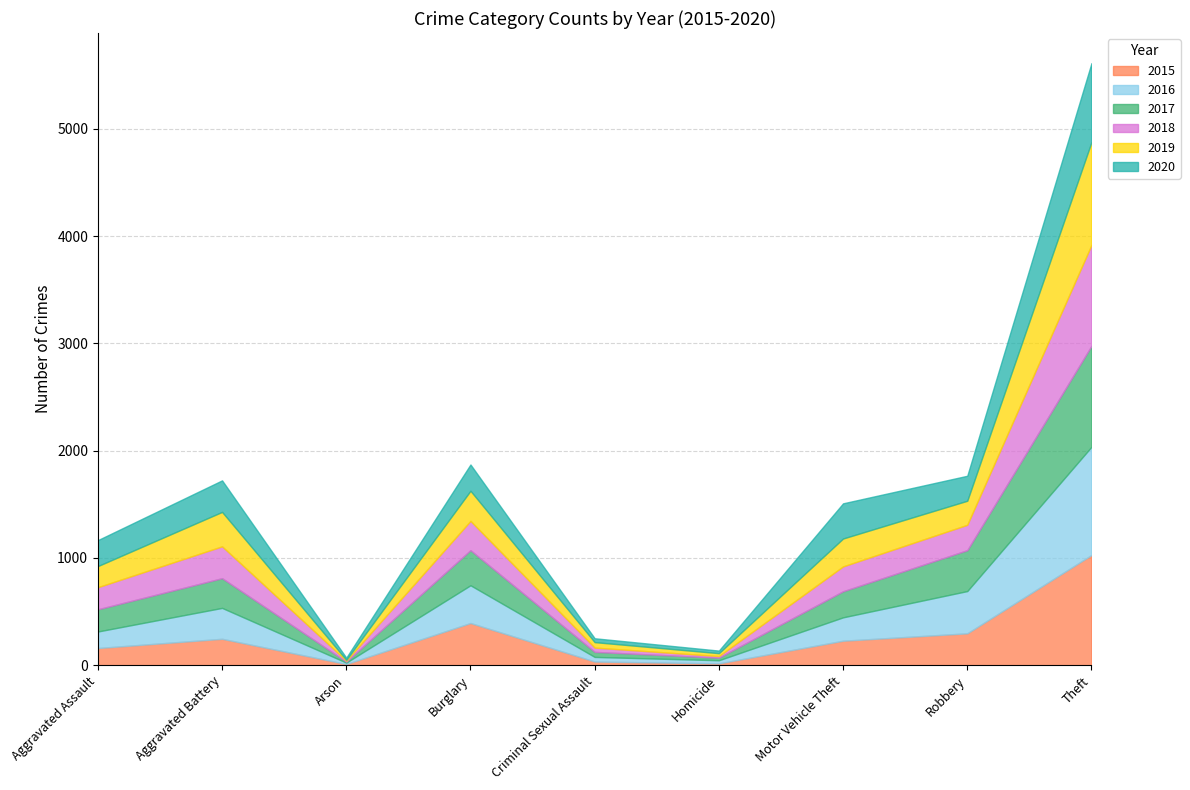

What is the difference between the highest and lowest values at Criminal Sexual Assault?

17